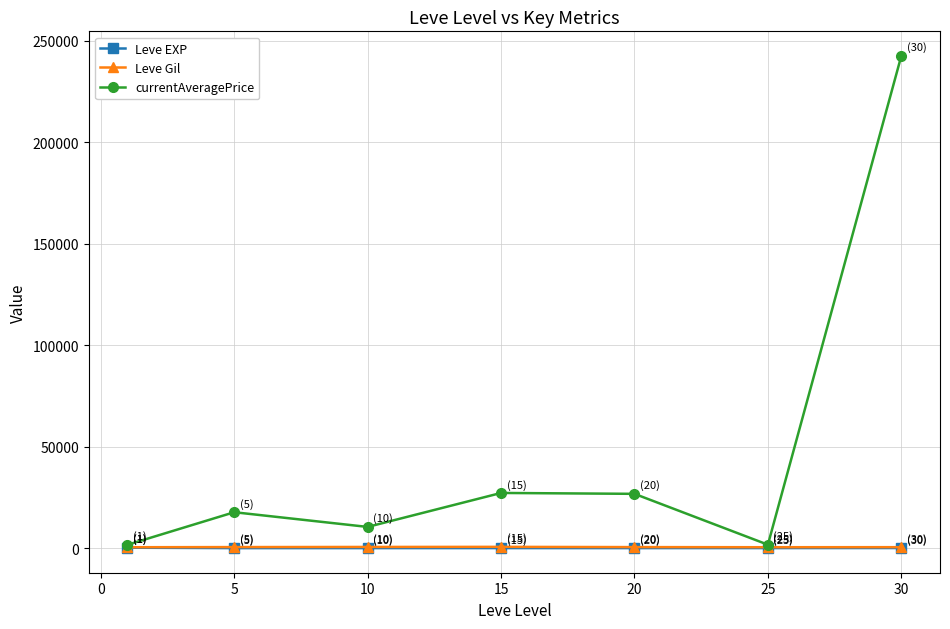

Which series has the largest range (max minus min)?

currentAveragePrice